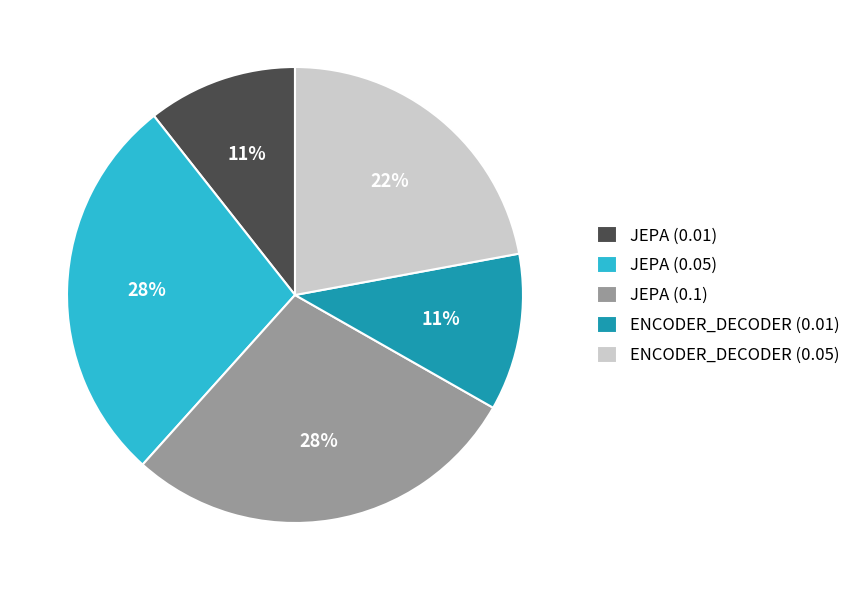

Is the sum of JEPA (0.05) and JEPA (0.1) greater than half?

Yes